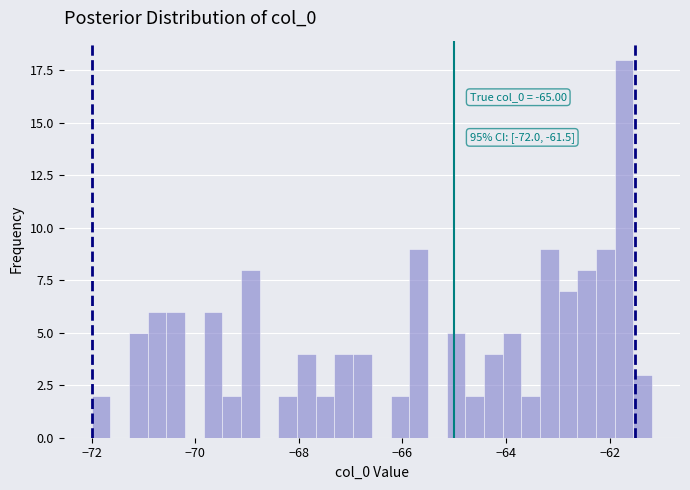

Read against the x-axis, roughly where is the centre of the tallest bar?

-61.8